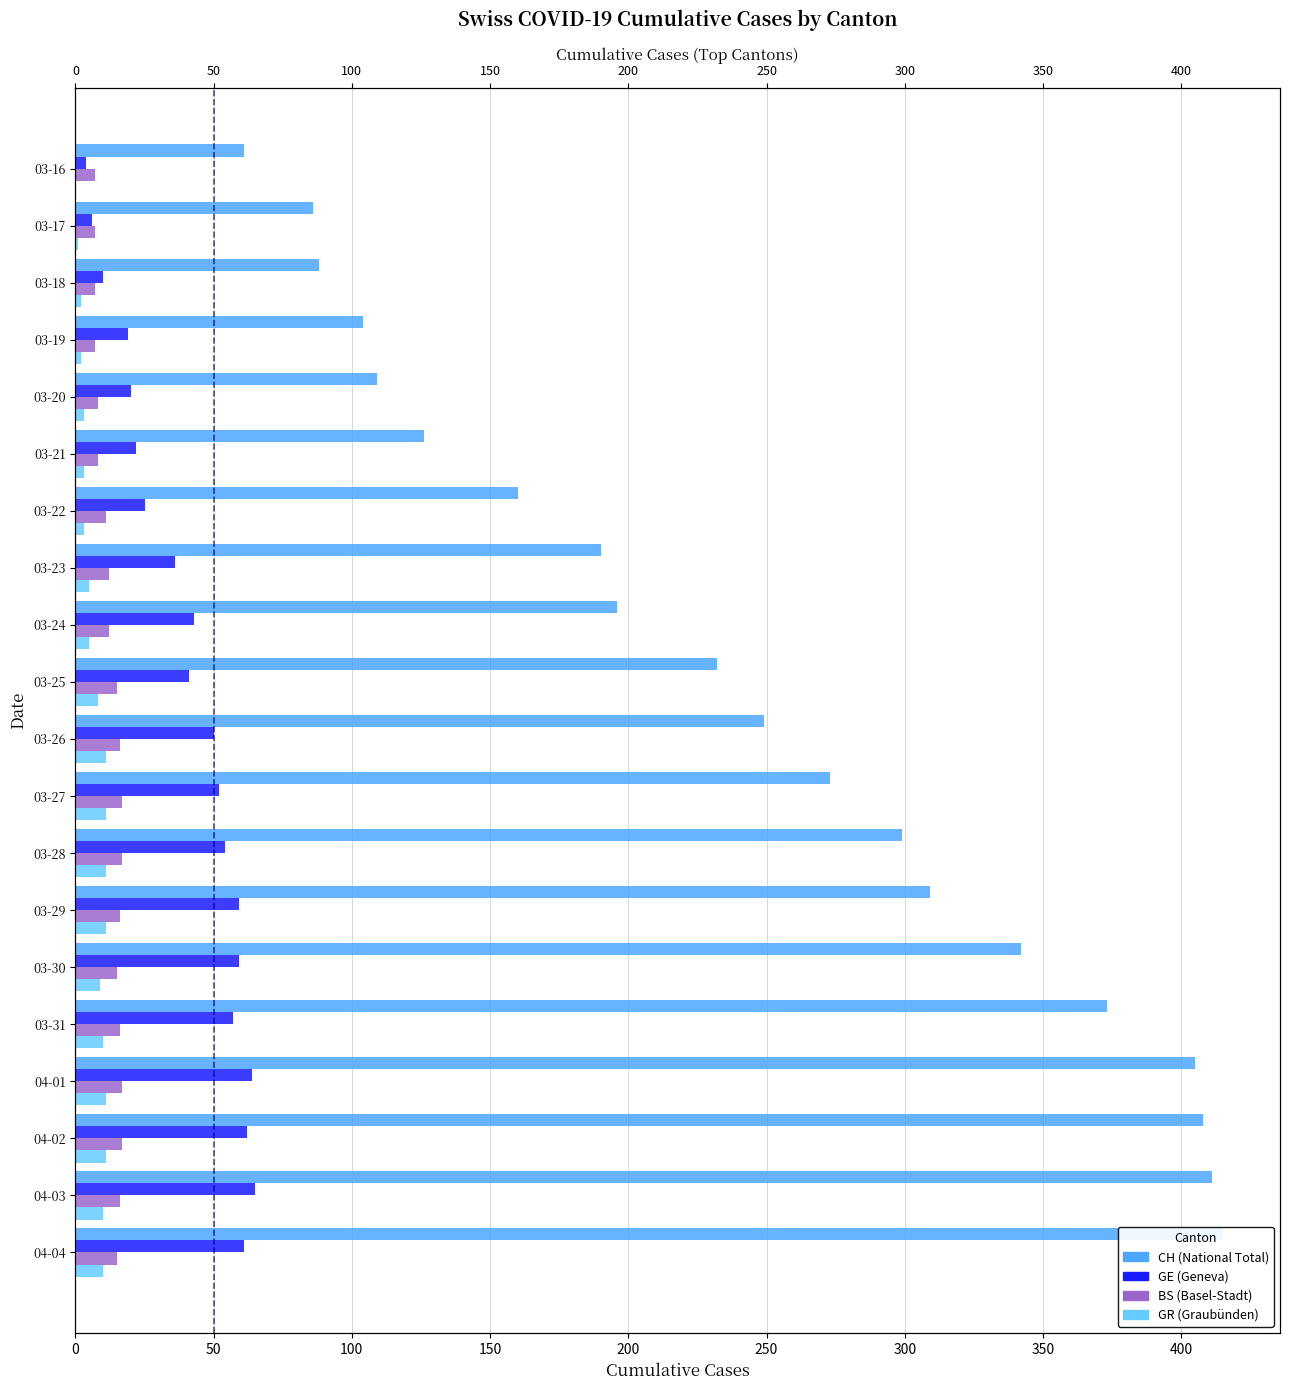

What are all the series names shown in the legend?

CH, GE, BS, GR